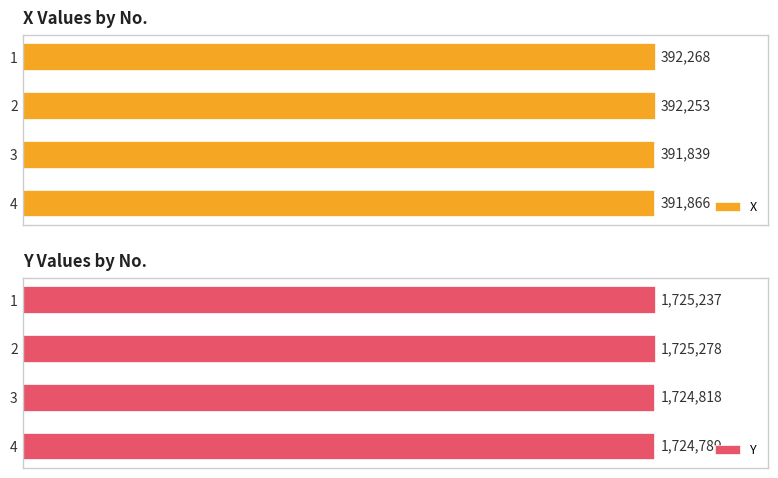

List the labels in order of X value, largest first.

1, 2, 4, 3